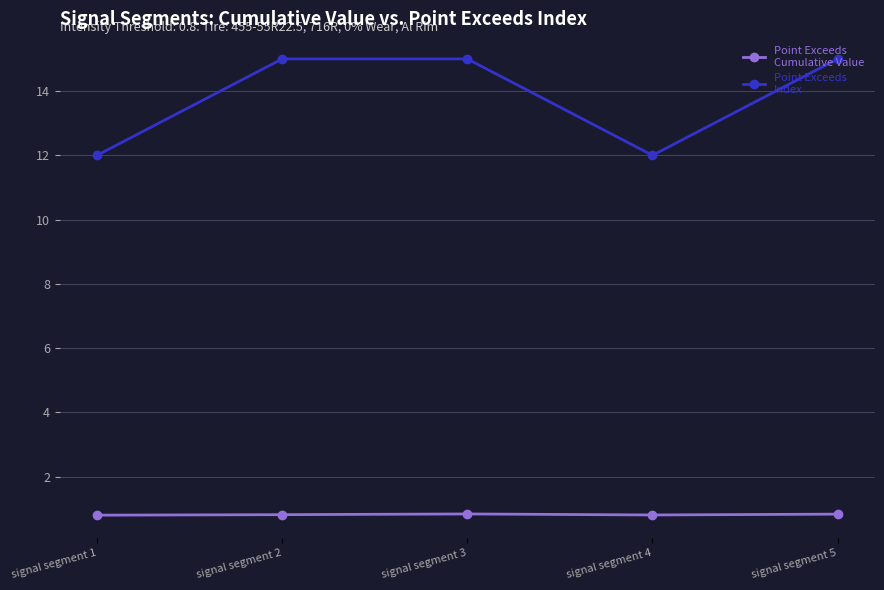

How many lines are shown in the chart?

2